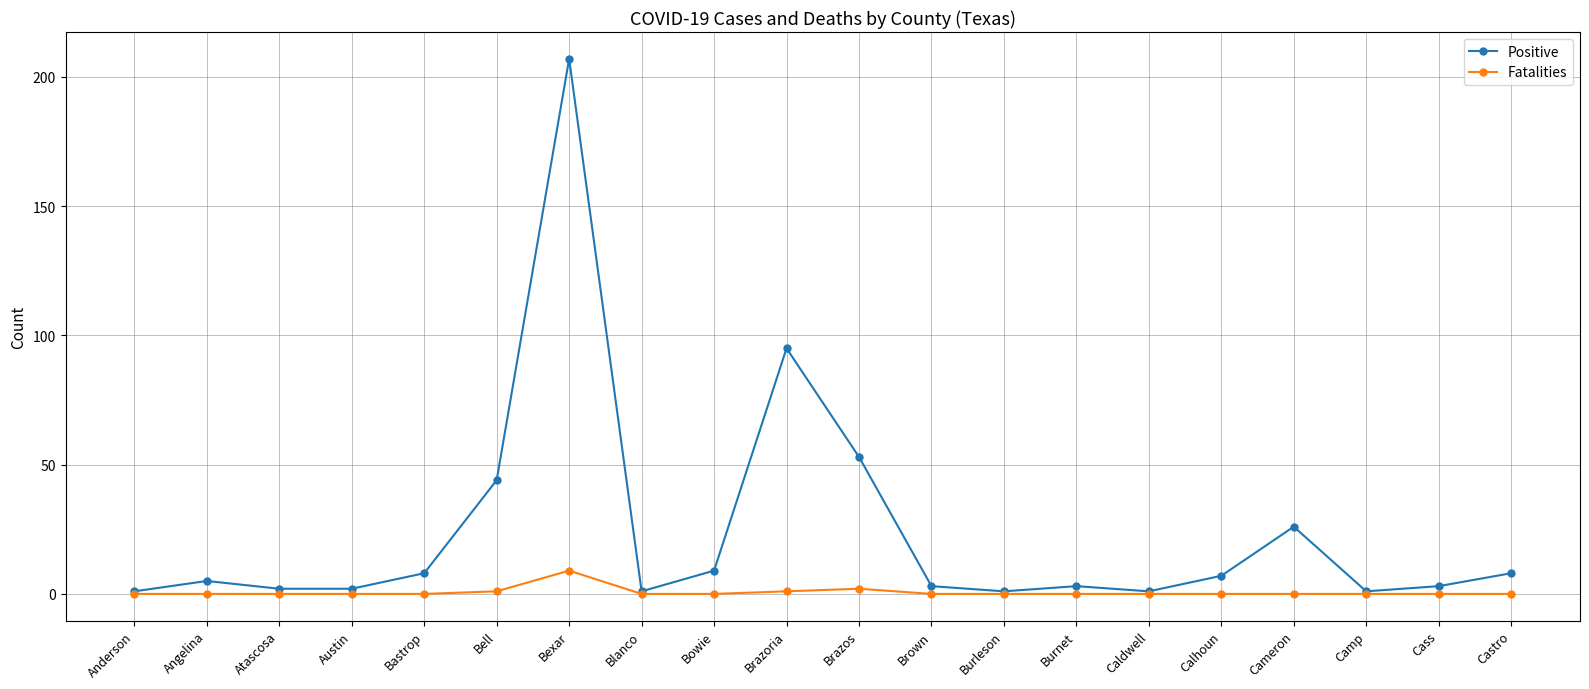

Rank the series by their average value, from highest to lowest.

Positive, Fatalities